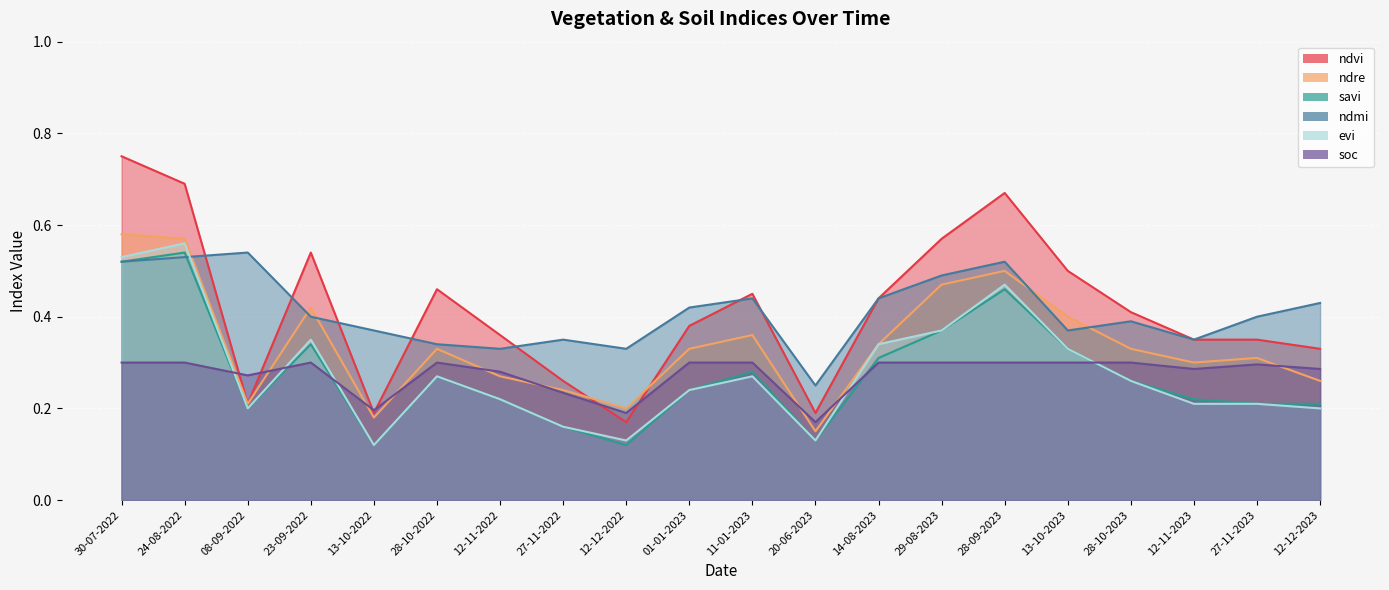

How many data points does each series have?

20